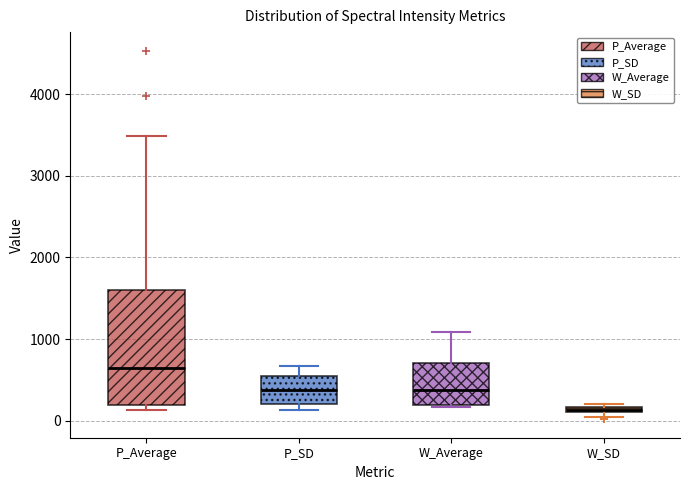

Which box is the tallest, from its lower edge to its upper edge?

P_Average